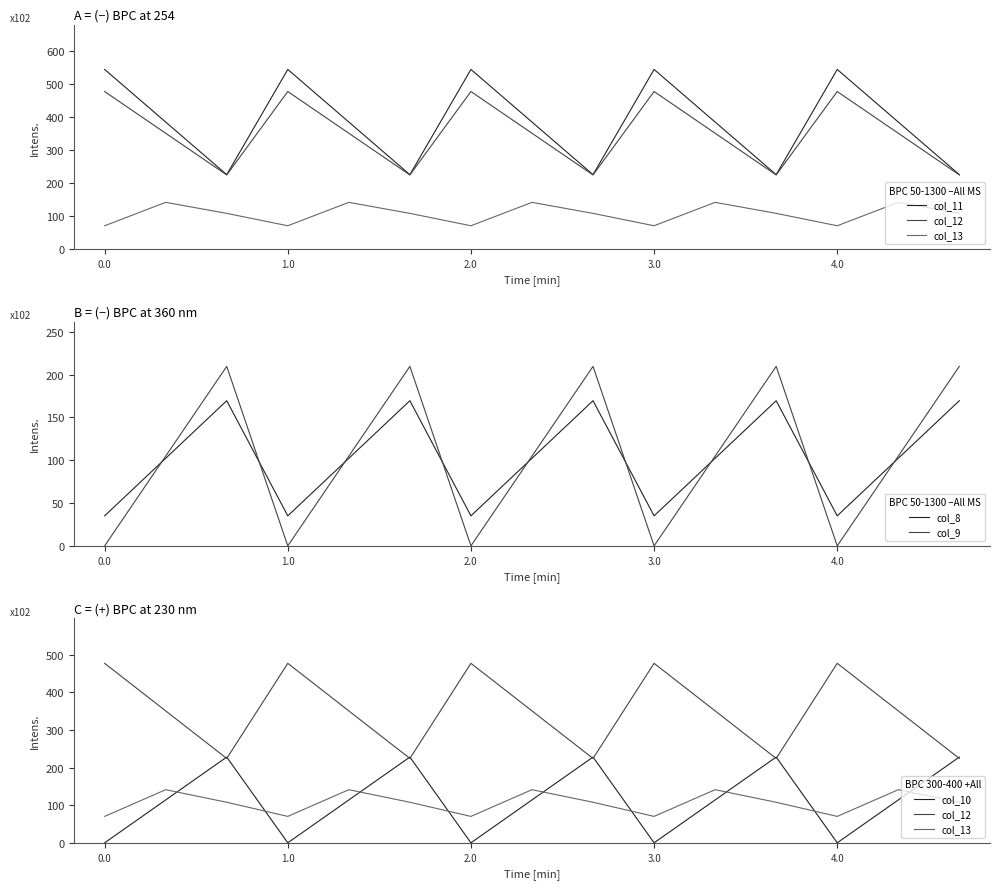

What is the lowest value of the col_8 series?

35.0